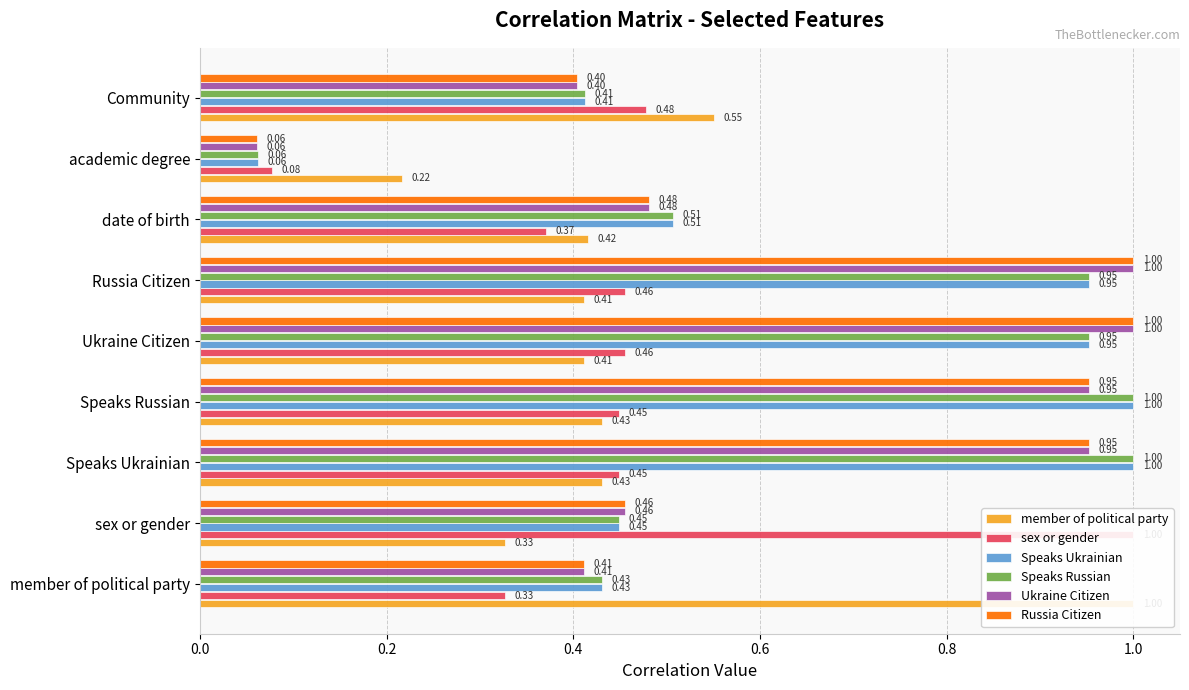

Reading right to left, extract all data points from this chart.

member of political party: 0.6	0.2	0.4	0.4	0.4	0.4	0.4	0.3	1.0
sex or gender: 0.5	0.1	0.4	0.5	0.5	0.4	0.4	1.0	0.3
Speaks Ukrainian: 0.4	0.1	0.5	1.0	1.0	1.0	1.0	0.4	0.4
Speaks Russian: 0.4	0.1	0.5	1.0	1.0	1.0	1.0	0.4	0.4
Ukraine Citizen: 0.4	0.1	0.5	1.0	1.0	1.0	1.0	0.5	0.4
Russia Citizen: 0.4	0.1	0.5	1.0	1.0	1.0	1.0	0.5	0.4